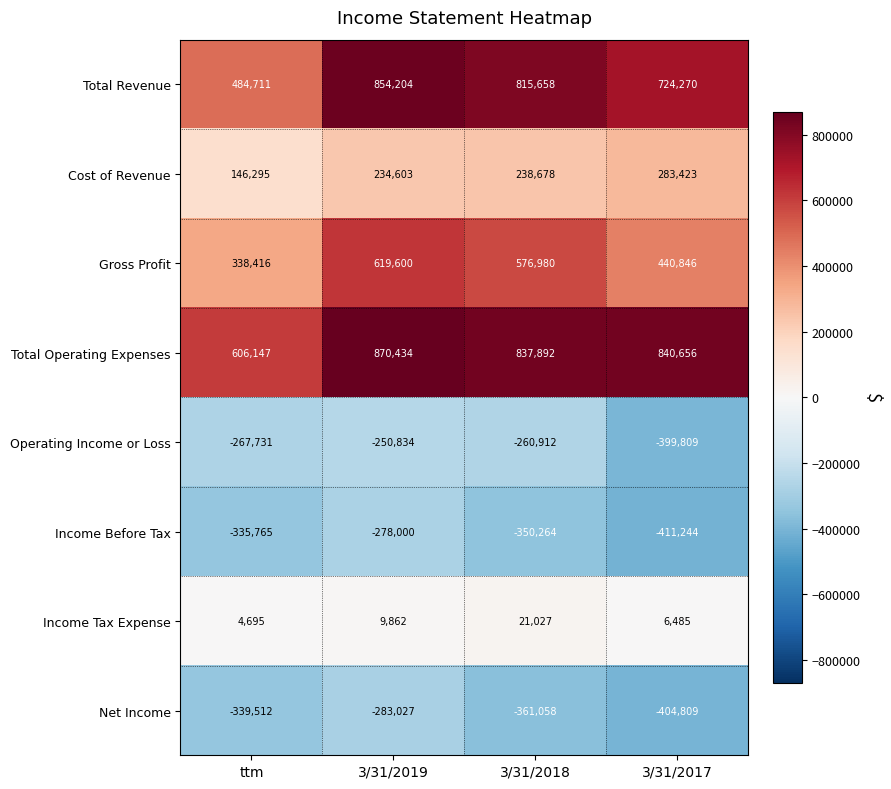

The value of Cost of Revenue at ttm is 146295. True or false?

True